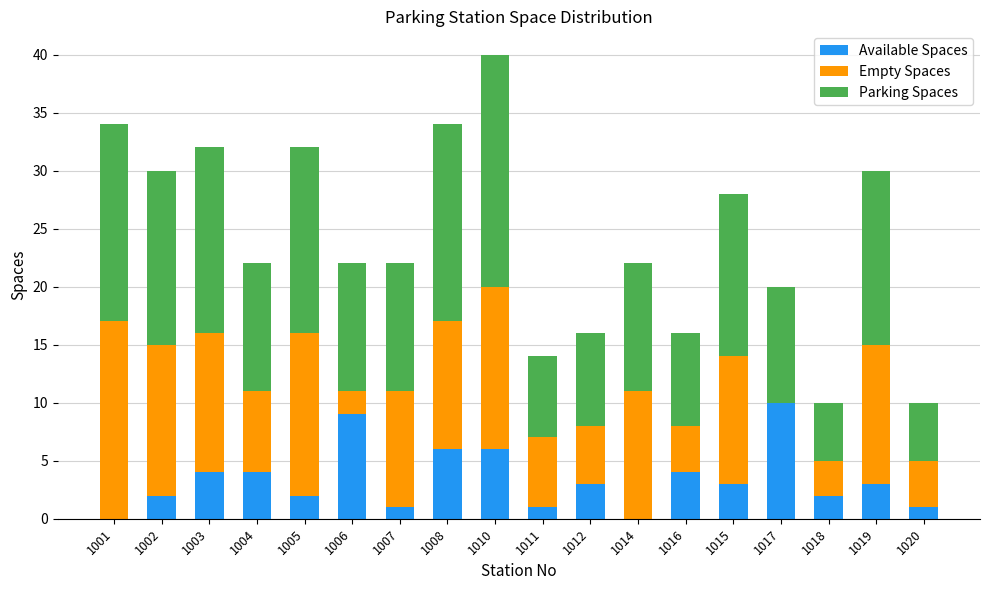

Are the bars grouped side by side (vs. stacked)?

No